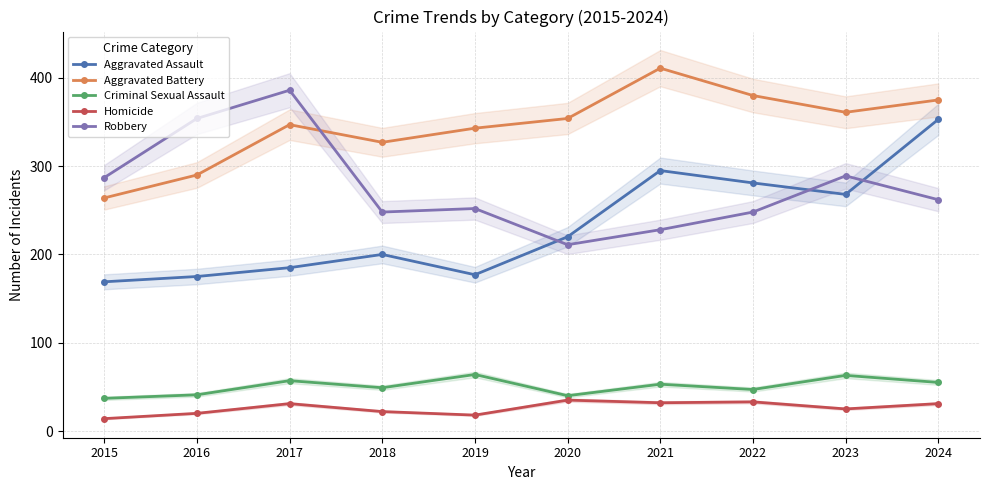

What is the smallest value displayed?

14